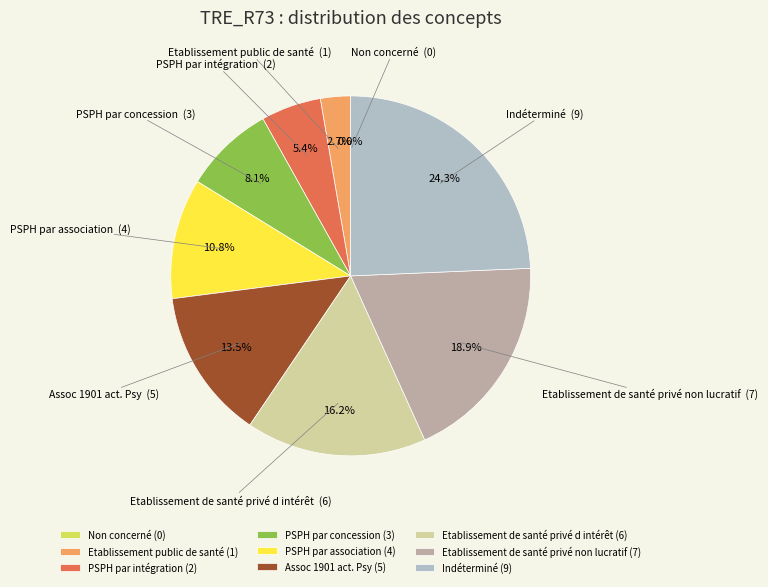

Is there a majority slice in this chart?

No